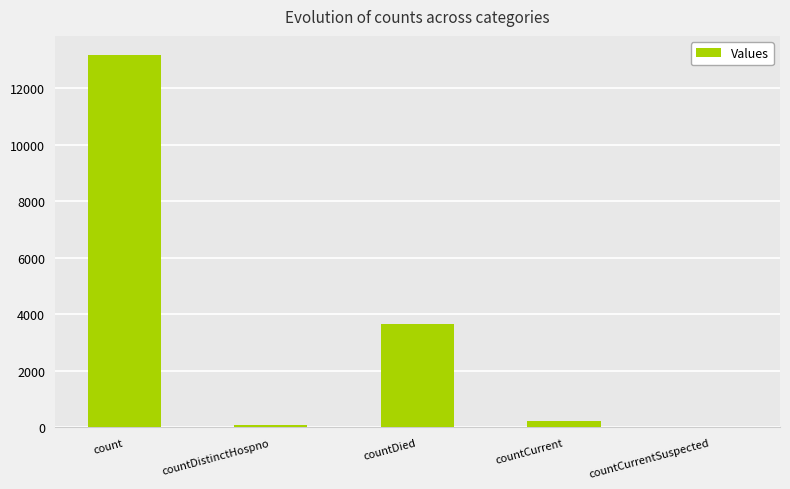

At which category does the chart reach its peak across all series?

count